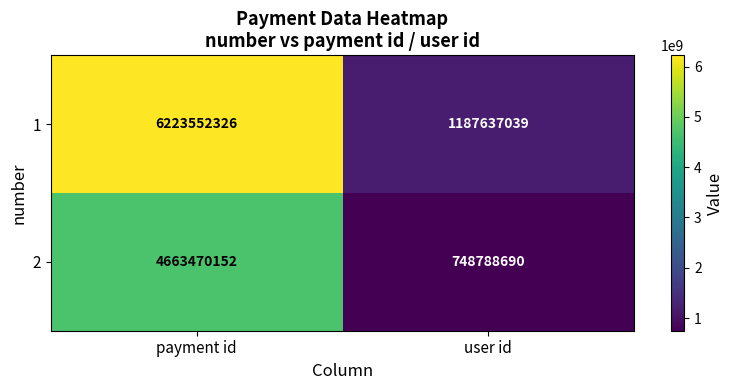

The value of 2 at payment id is 4663470152. True or false?

True